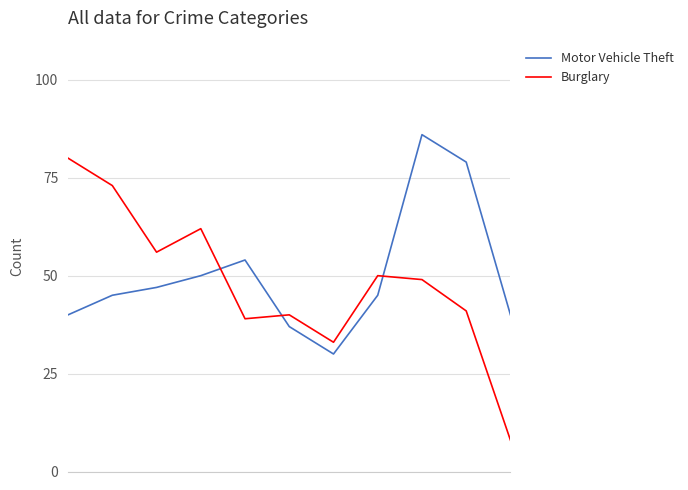

What is the difference between the maximum and minimum values in the Motor Vehicle Theft series?

56